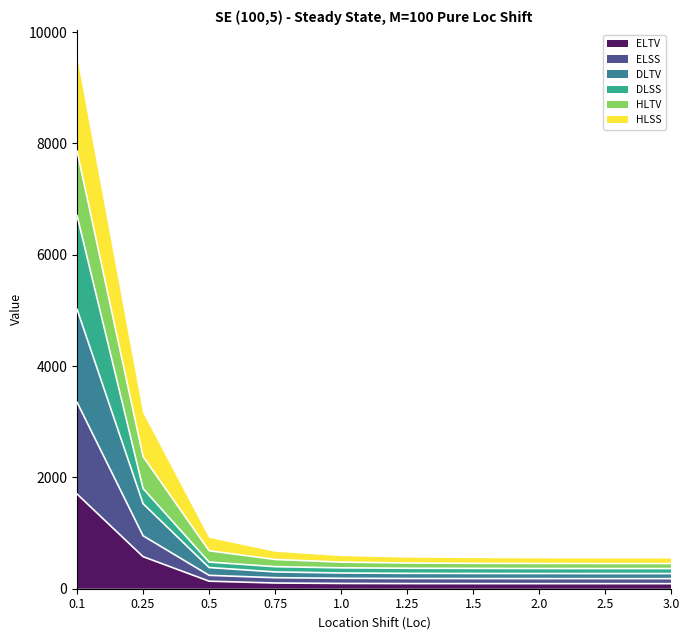

True or false: ELTV and DLSS cross at least once.

False